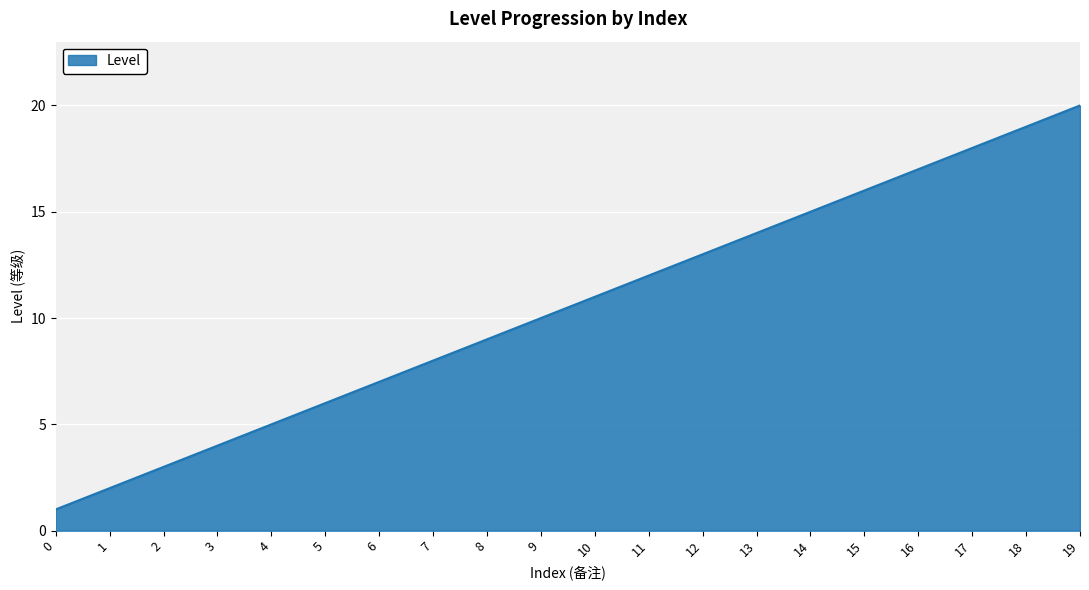

Reading left to right, what are all the values shown in this chart?

0=1	1=2	2=3	3=4	4=5	5=6	6=7	7=8	8=9	9=10	10=11	11=12	12=13	13=14	14=15	15=16	16=17	17=18	18=19	19=20